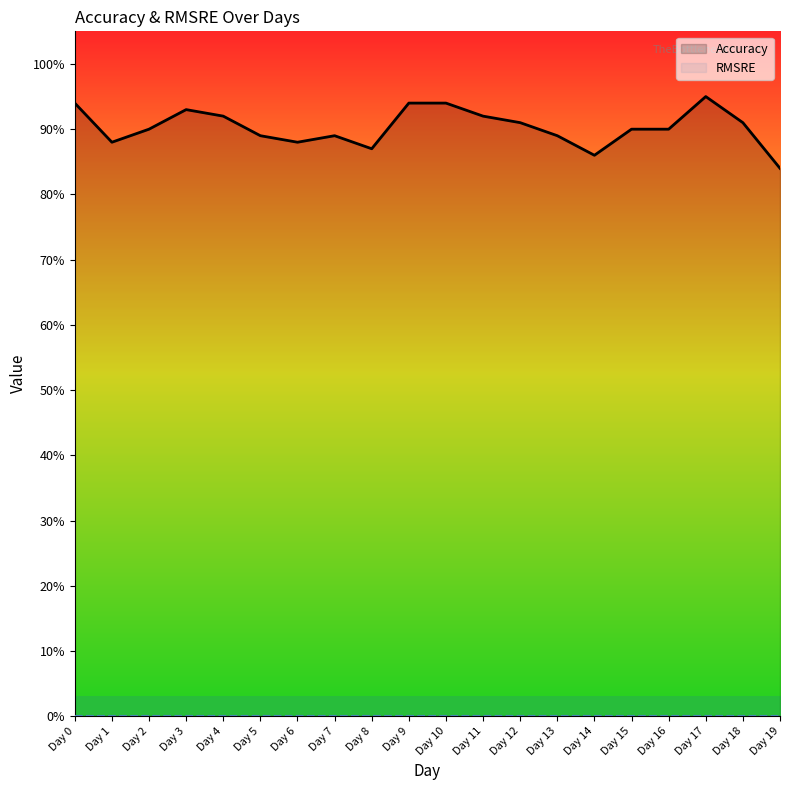

Reading left to right, extract all data points from this chart.

Accuracy: 0.9	0.9	0.9	0.9	0.9	0.9	0.9	0.9	0.9	0.9	0.9	0.9	0.9	0.9	0.9	0.9	0.9	0.9	0.9	0.8
RMSRE: 0.0	0.0	0.0	0.0	0.0	0.0	0.0	0.0	0.0	0.0	0.0	0.0	0.0	0.0	0.0	0.0	0.0	0.0	0.0	0.0